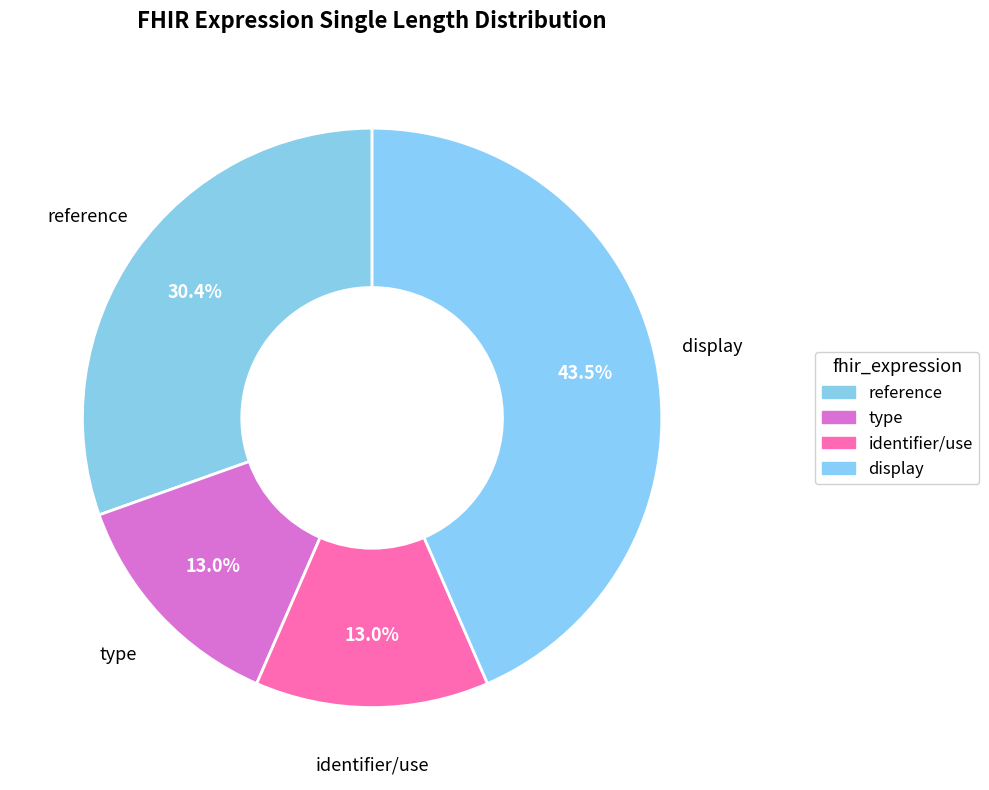

Count the number of slices in the pie.

4